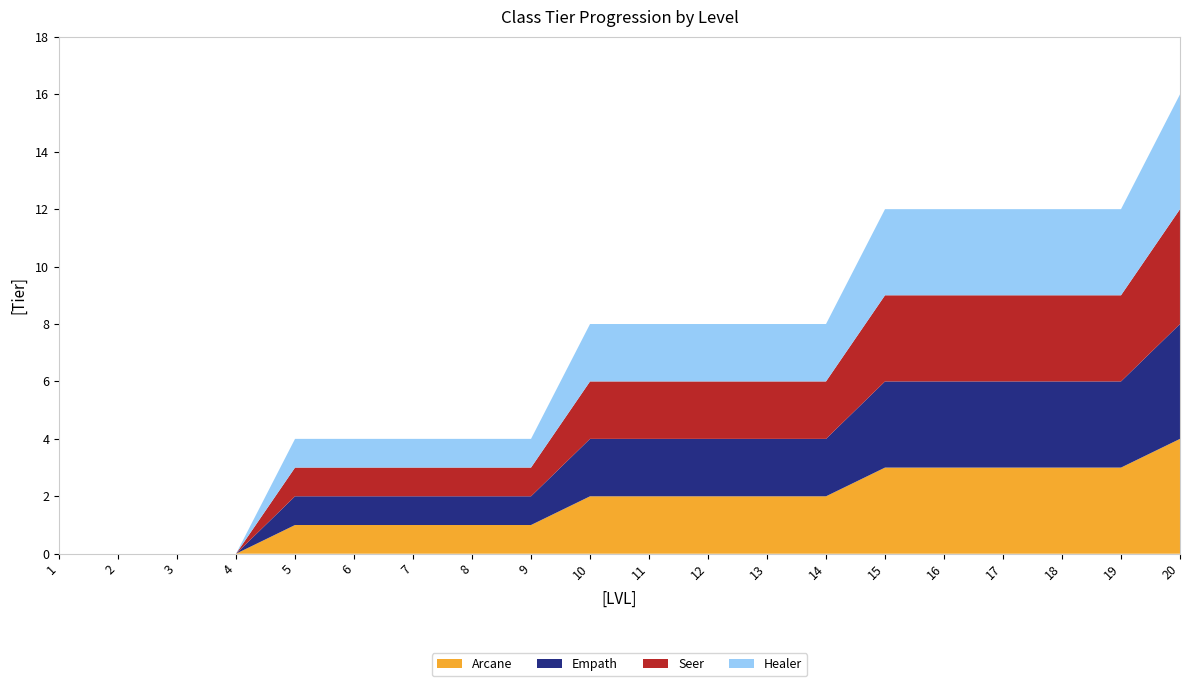

Reading left to right, what are all the values shown in this chart?

Arcane: 0	0	0	0	1	1	1	1	1	2	2	2	2	2	3	3	3	3	3	4
Empath: 0	0	0	0	1	1	1	1	1	2	2	2	2	2	3	3	3	3	3	4
Seer: 0	0	0	0	1	1	1	1	1	2	2	2	2	2	3	3	3	3	3	4
Healer: 0	0	0	0	1	1	1	1	1	2	2	2	2	2	3	3	3	3	3	4